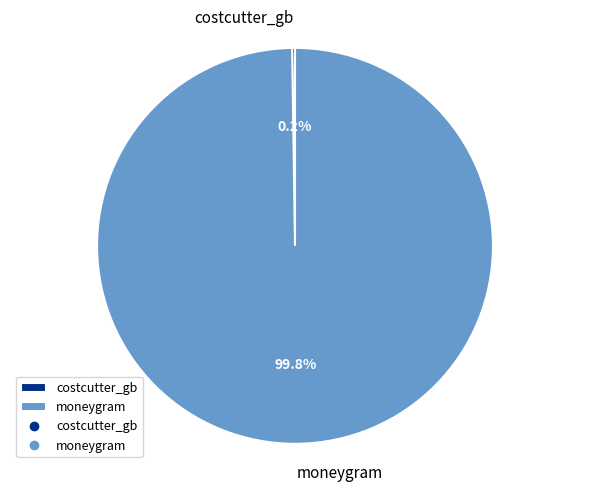

Which category has the biggest portion of the pie?

moneygram